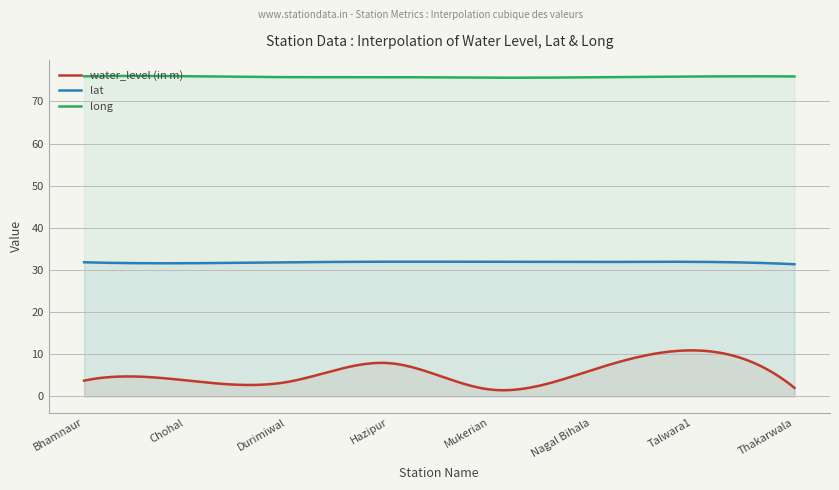

The value of long at Talwara1 is 75.9. True or false?

True